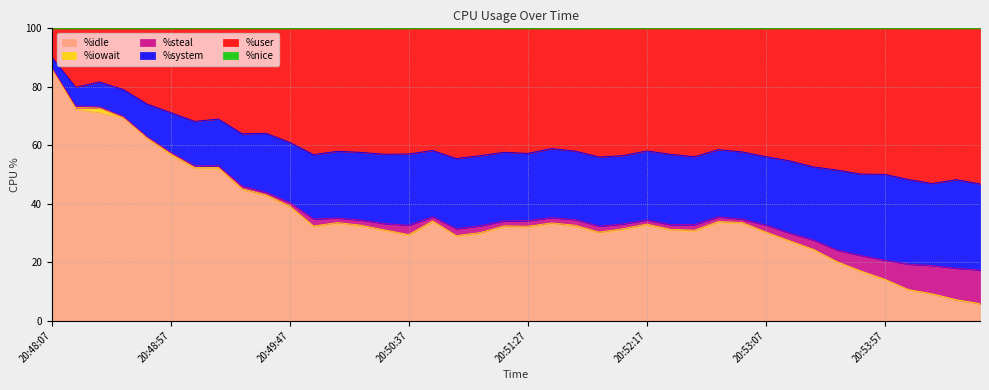

At how many categories does at least one series exceed 13?

40